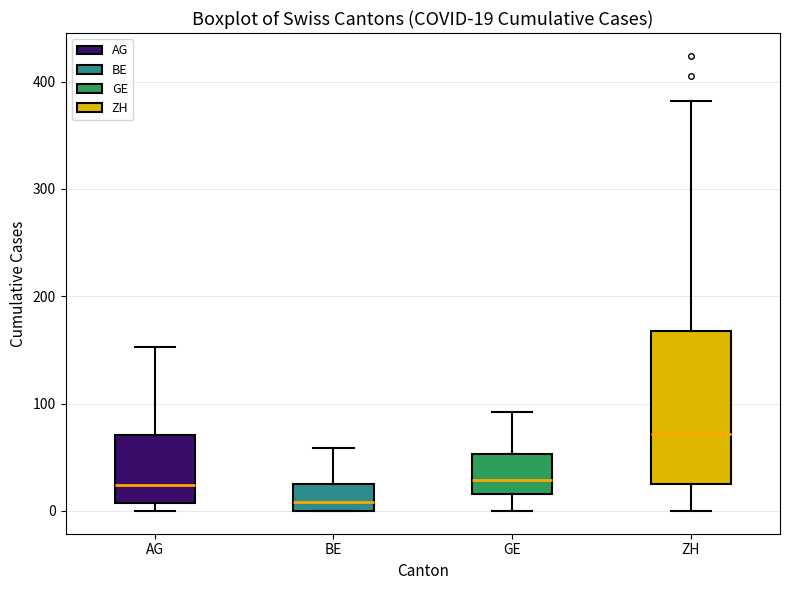

Which box's median line is the highest?

ZH